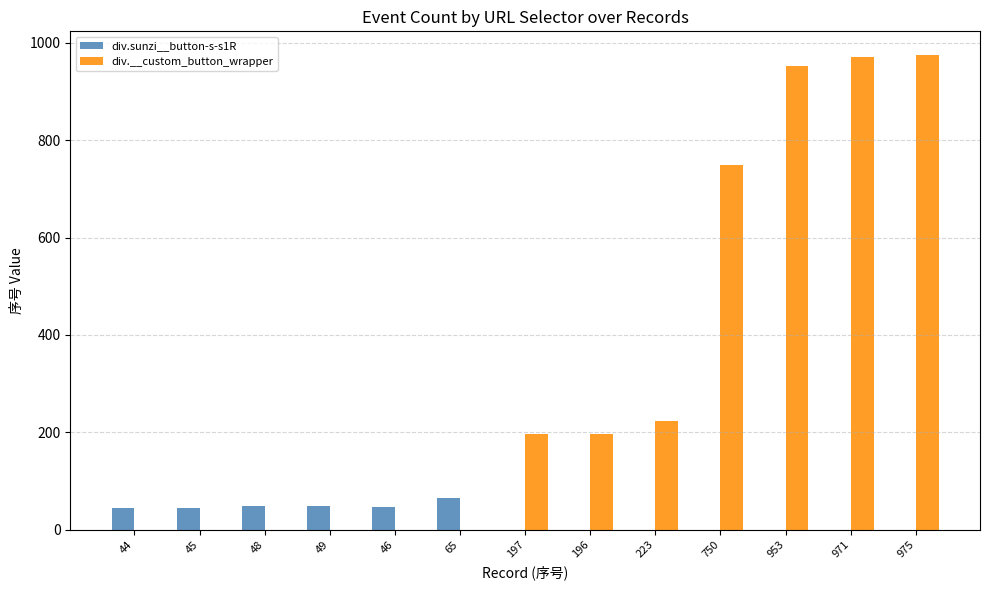

Which series has the largest total across all categories?

div.__custom_button_wrapper